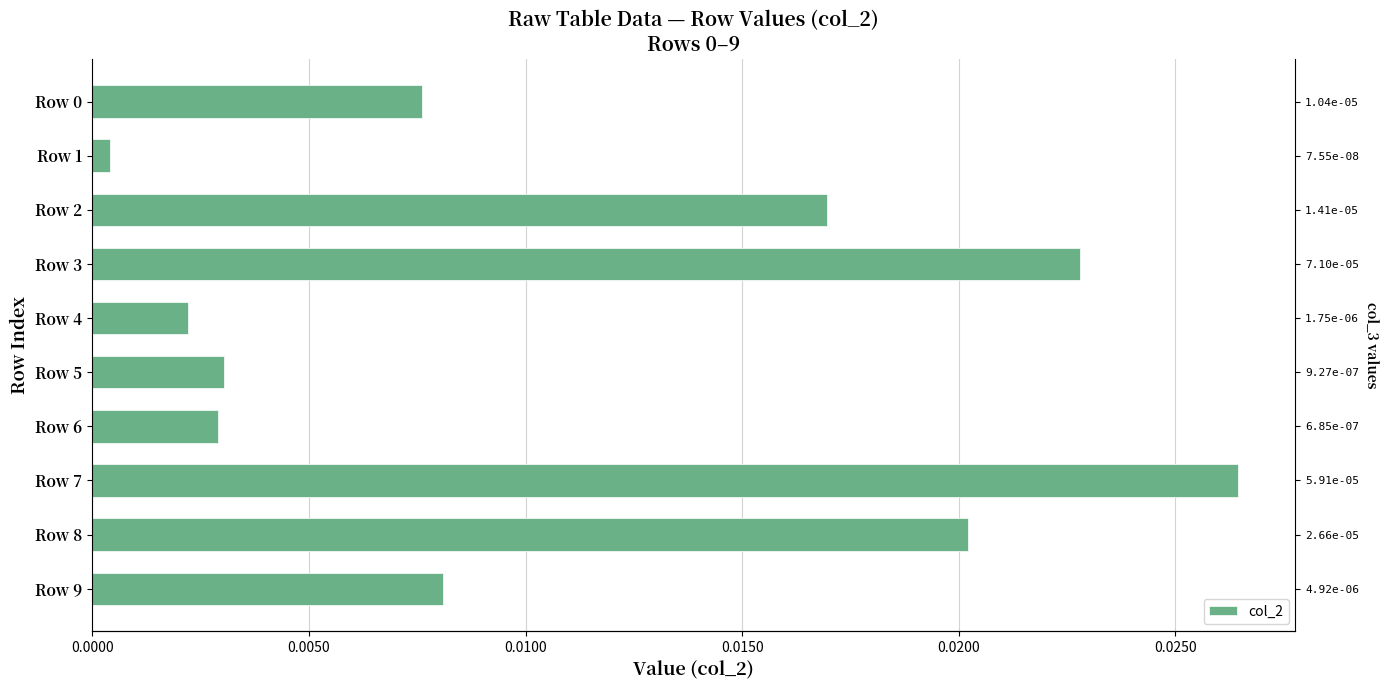

What is the sum of all values?

0.1